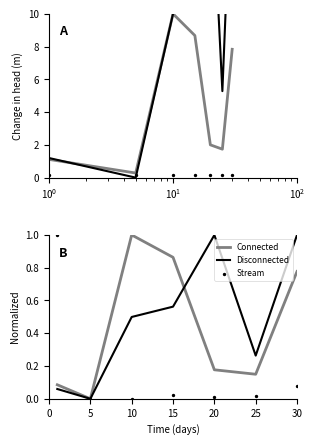

At which category is the sum across all series the highest?

30